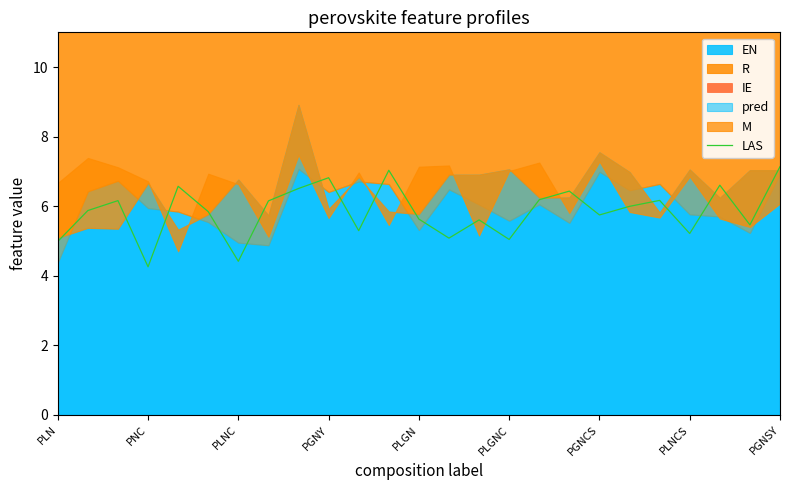

The value of LAS at PGNY is 6.8. True or false?

True